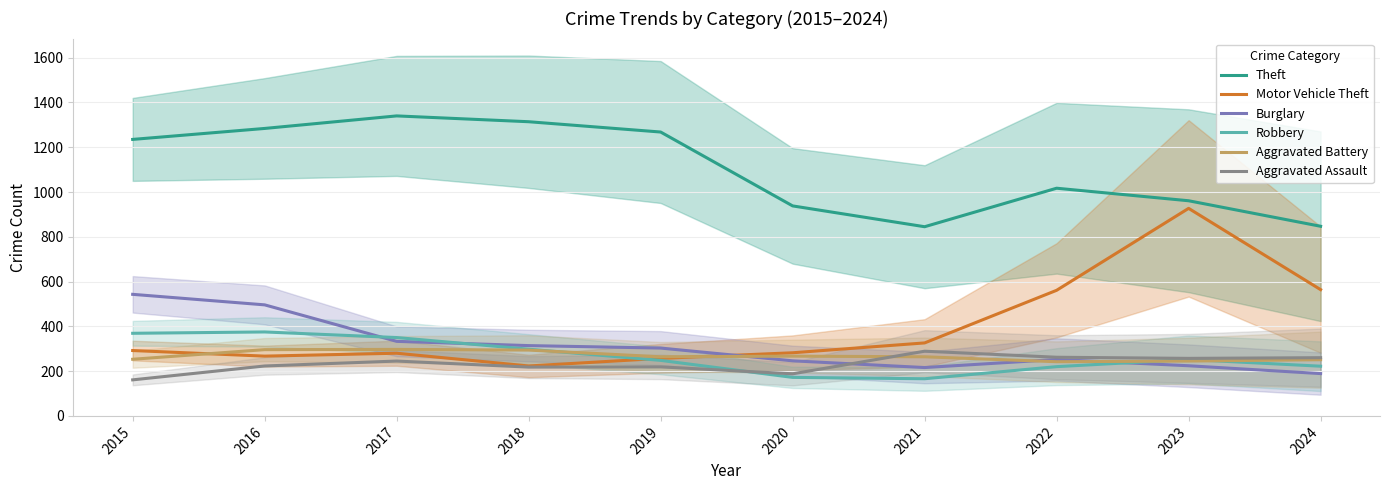

Is the value of Robbery at 2016 greater than the value of Aggravated Assault at 2016?

Yes